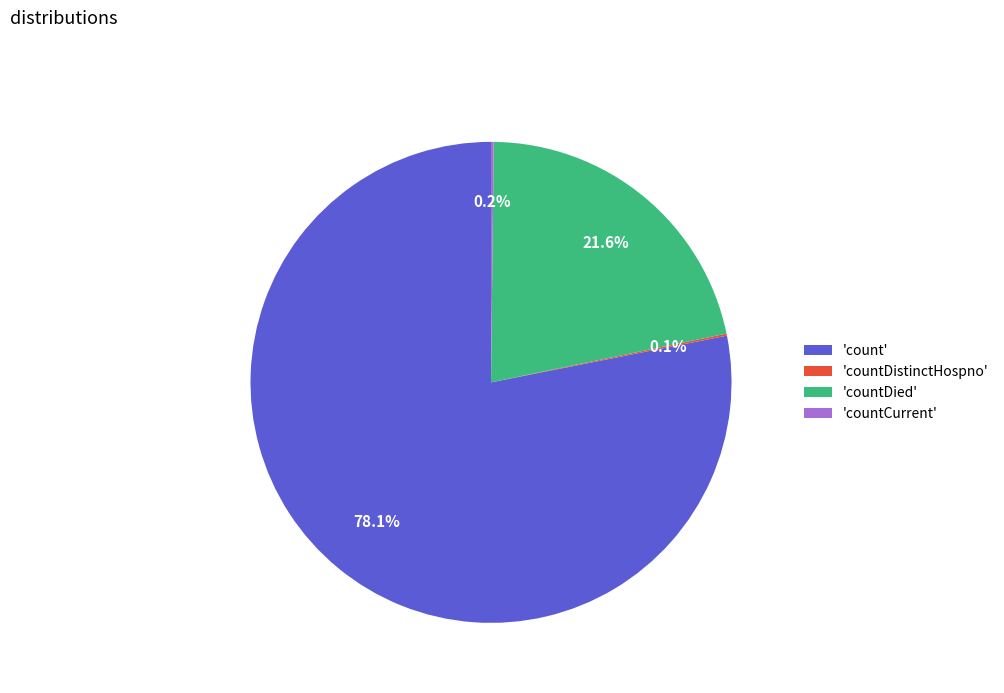

Which slice is the largest?

'count'